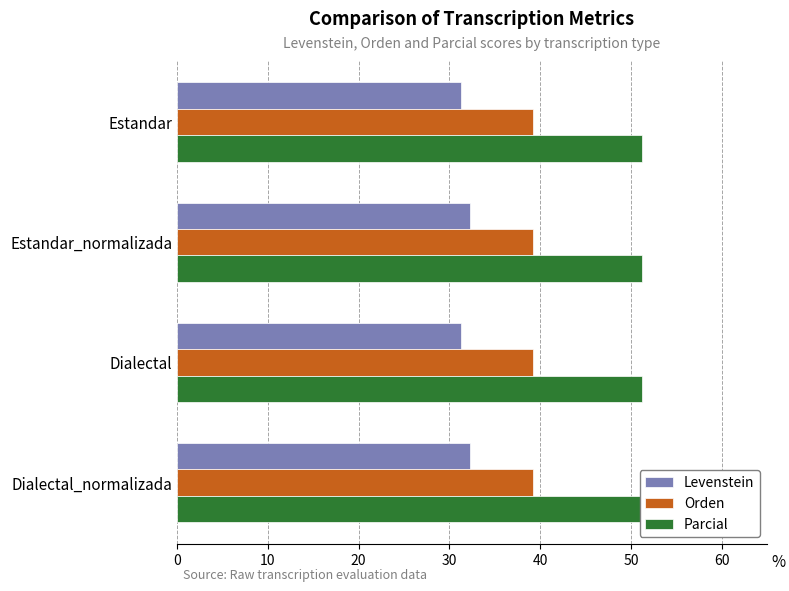

How many bars are there in total?

12